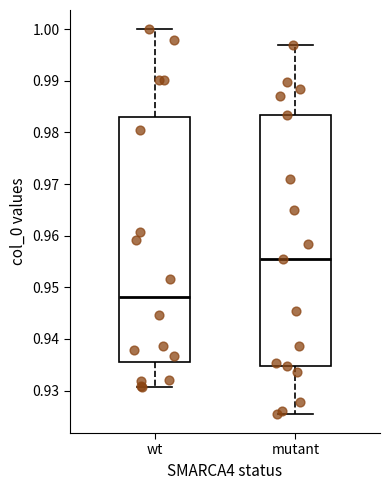

Reading left to right, transcribe this box plot: for each box, give where its median line is, the range the box spans, and where its two whiskers end, as read against the y-axis. The values are not printed on the chart, so give them approximately, as read against the axis.

wt: median 0.948, box 0.936 to 0.983, whiskers 0.931 to 1.000
mutant: median 0.955, box 0.935 to 0.983, whiskers 0.926 to 0.997